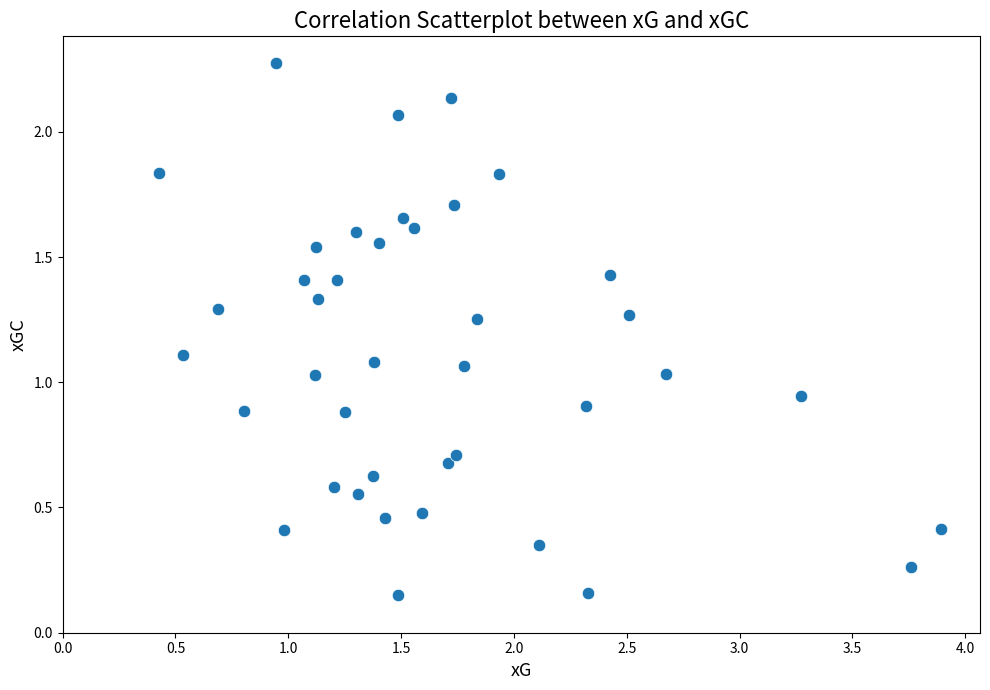

What is the range of X values (max minus min)?

3.5